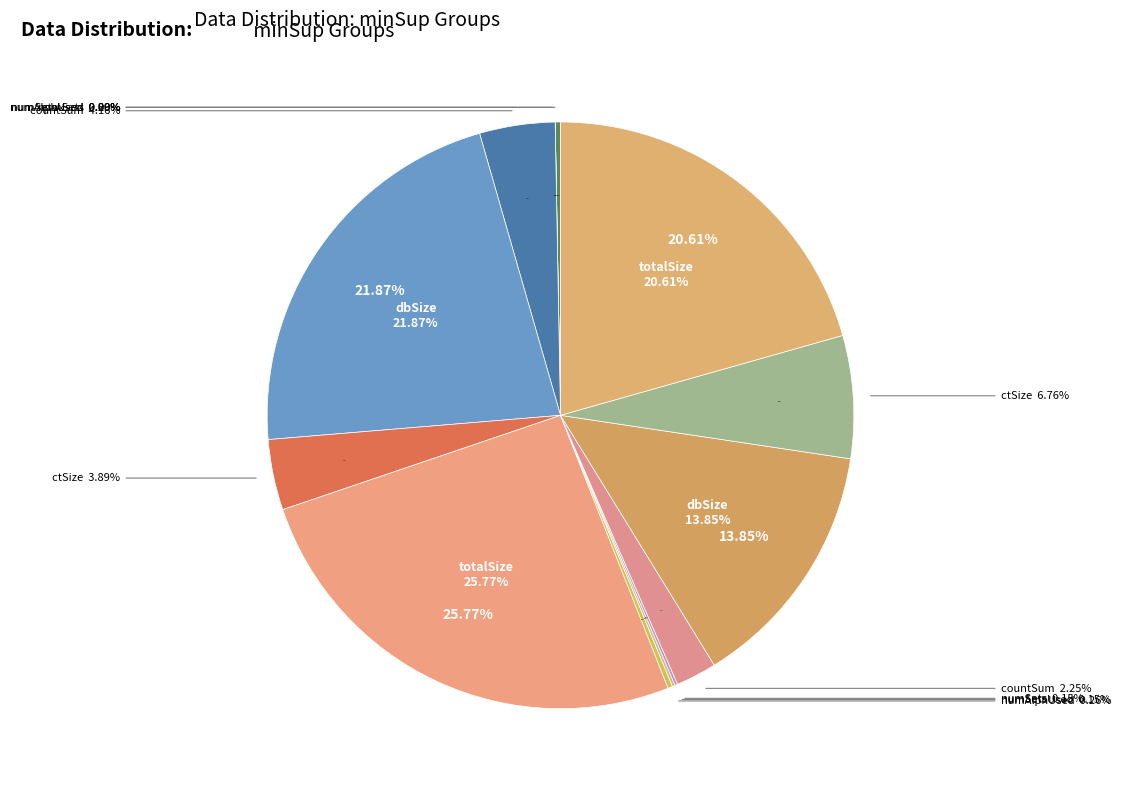

Rank the categories by value from lowest to highest.

numSetsUsed (minSup=1768759352), numSets (minSup=1768759352), numSetsUsed (minSup=3), numSets (minSup=3), numAlphUsed (minSup=3), numAlphUsed (minSup=1768759352), countSum (minSup=3), ctSize (minSup=1768759352), countSum (minSup=1768759352), ctSize (minSup=3), dbSize (minSup=3), totalSize (minSup=3), dbSize (minSup=1768759352), totalSize (minSup=1768759352)